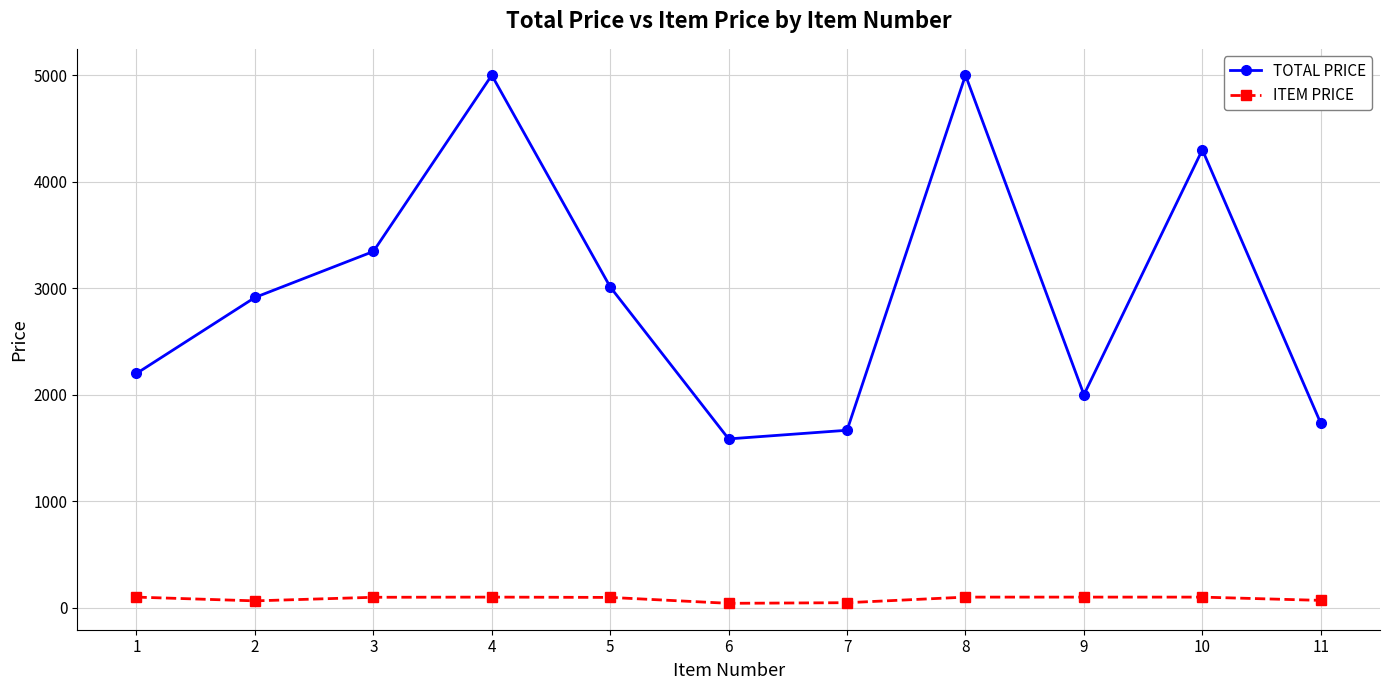

What is the maximum value shown in the chart?

5000.0